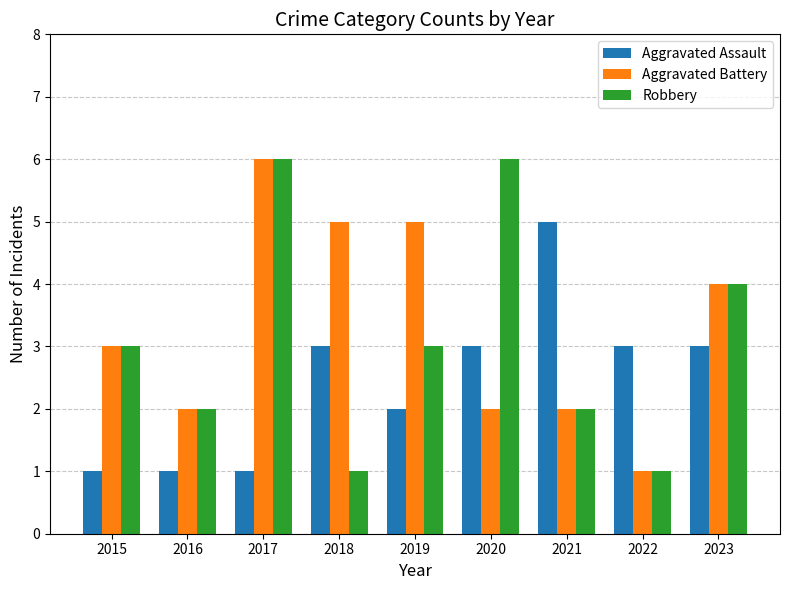

Is the value of Robbery at 2020 greater than the value of Aggravated Assault at 2021?

Yes